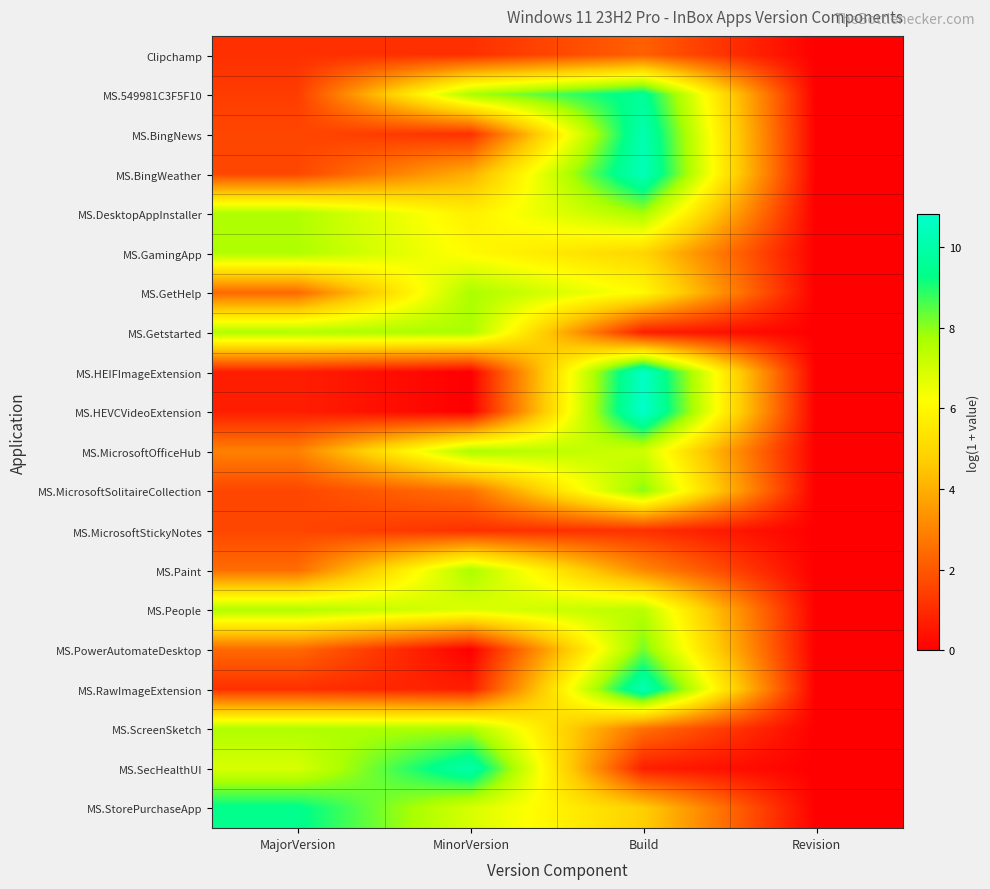

Reading left to right, what are all the values shown in this chart?

Clipchamp: MajorVersion=1.1	MinorVersion=1.1	Build=2.2	Revision=0.0
MS.549981C3F5F10: MajorVersion=1.4	MinorVersion=7.7	Build=9.6	Revision=0.0
MS.BingNews: MajorVersion=1.6	MinorVersion=1.1	Build=10.2	Revision=0.0
MS.BingWeather: MajorVersion=1.6	MinorVersion=4.0	Build=10.4	Revision=0.0
MS.DesktopAppInstaller: MajorVersion=7.6	MinorVersion=5.7	Build=7.8	Revision=0.0
MS.GamingApp: MajorVersion=7.6	MinorVersion=6.1	Build=4.9	Revision=0.0
MS.GetHelp: MajorVersion=2.4	MinorVersion=7.7	Build=6.0	Revision=0.0
MS.Getstarted: MajorVersion=7.6	MinorVersion=7.7	Build=0.7	Revision=0.0
MS.HEIFImageExtension: MajorVersion=0.7	MinorVersion=0.0	Build=10.7	Revision=0.0
MS.HEVCVideoExtension: MajorVersion=0.7	MinorVersion=0.0	Build=10.8	Revision=0.0
MS.MicrosoftOfficeHub: MajorVersion=2.9	MinorVersion=7.7	Build=7.0	Revision=0.0
MS.MicrosoftSolitaireCollection: MajorVersion=1.6	MinorVersion=2.6	Build=8.1	Revision=0.0
MS.MicrosoftStickyNotes: MajorVersion=1.6	MinorVersion=1.1	Build=1.1	Revision=0.0
MS.Paint: MajorVersion=2.5	MinorVersion=7.7	Build=3.1	Revision=0.0
MS.People: MajorVersion=7.6	MinorVersion=6.8	Build=7.5	Revision=0.0
MS.PowerAutomateDesktop: MajorVersion=2.4	MinorVersion=0.0	Build=8.2	Revision=0.0
MS.RawImageExtension: MajorVersion=1.1	MinorVersion=0.7	Build=10.3	Revision=0.0
MS.ScreenSketch: MajorVersion=7.6	MinorVersion=7.7	Build=2.6	Revision=0.0
MS.SecHealthUI: MajorVersion=6.9	MinorVersion=10.0	Build=0.7	Revision=0.0
MS.StorePurchaseApp: MajorVersion=9.4	MinorVersion=6.9	Build=4.7	Revision=0.0